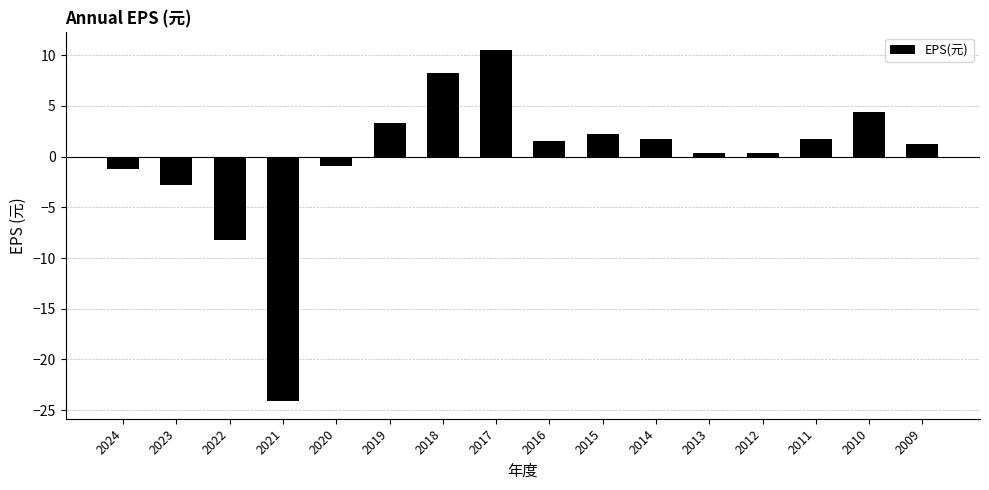

How many negative values are there?

5